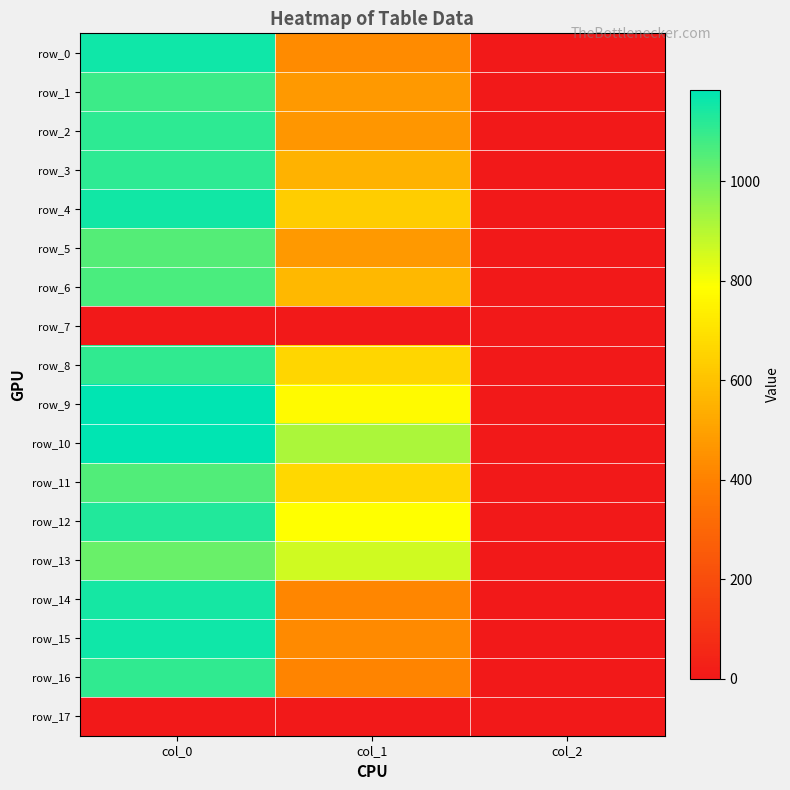

Reading left to right, extract all data points from this chart.

row_0: 1156.7	432.0	2.0
row_1: 1086.7	472.5	2.0
row_2: 1113.3	465.8	2.0
row_3: 1113.3	553.5	2.0
row_4: 1153.3	634.5	2.0
row_5: 1053.3	475.9	2.0
row_6: 1063.3	570.4	2.0
row_7: 0.0	0.0	0.0
row_8: 1106.7	664.9	2.0
row_9: 1183.3	772.9	2.0
row_10: 1180.0	918.0	2.0
row_11: 1056.7	668.2	2.0
row_12: 1130.0	789.8	2.0
row_13: 1020.0	860.6	2.0
row_14: 1146.7	418.5	2.0
row_15: 1156.7	428.6	2.0
row_16: 1106.7	408.4	2.0
row_17: 0.0	0.0	0.0